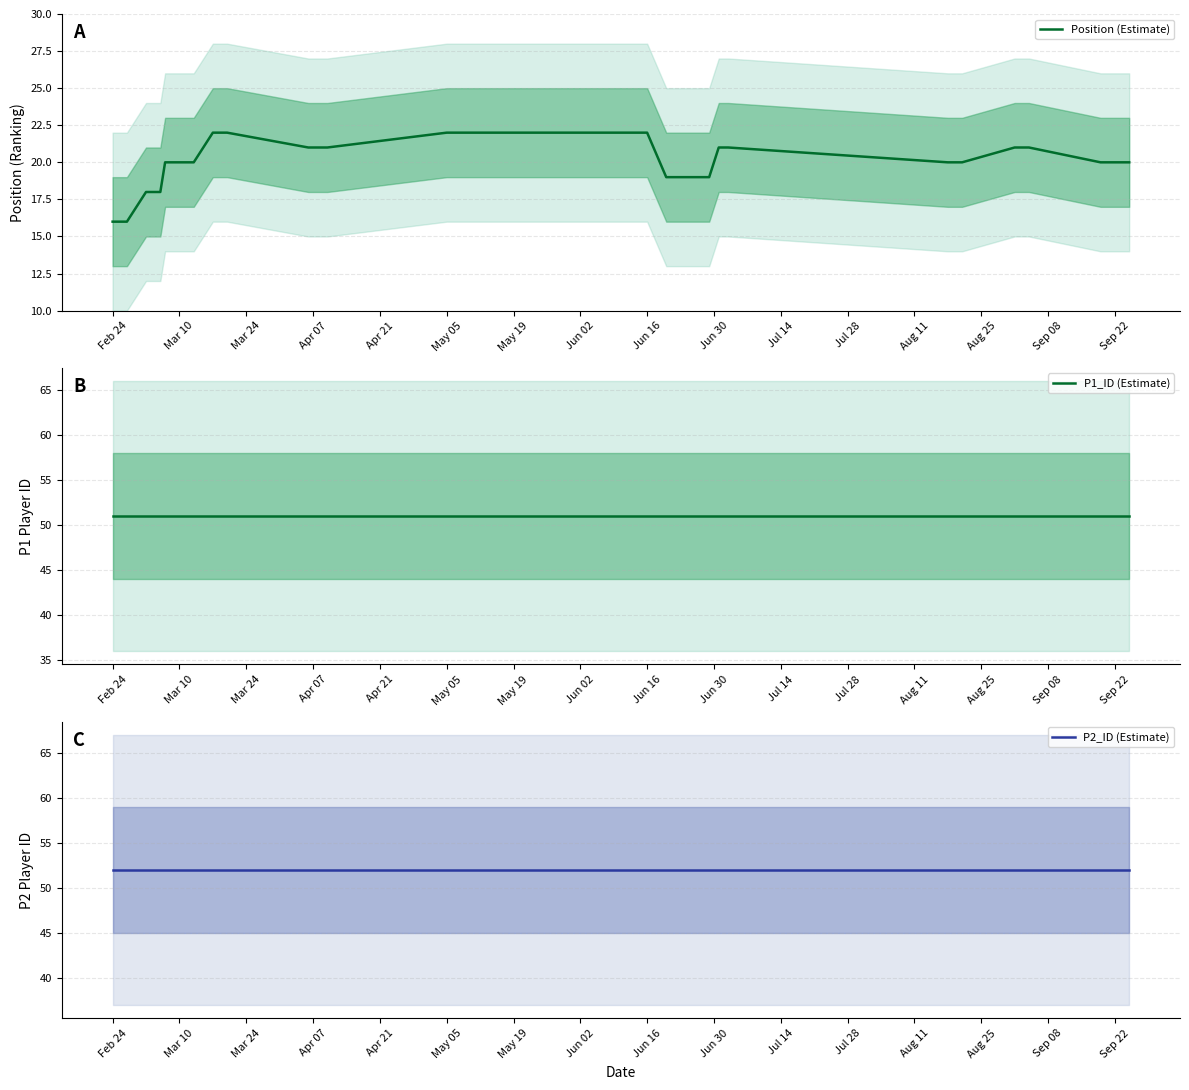

True or false: Position (Estimate) has a value of 22 at May 05.

True